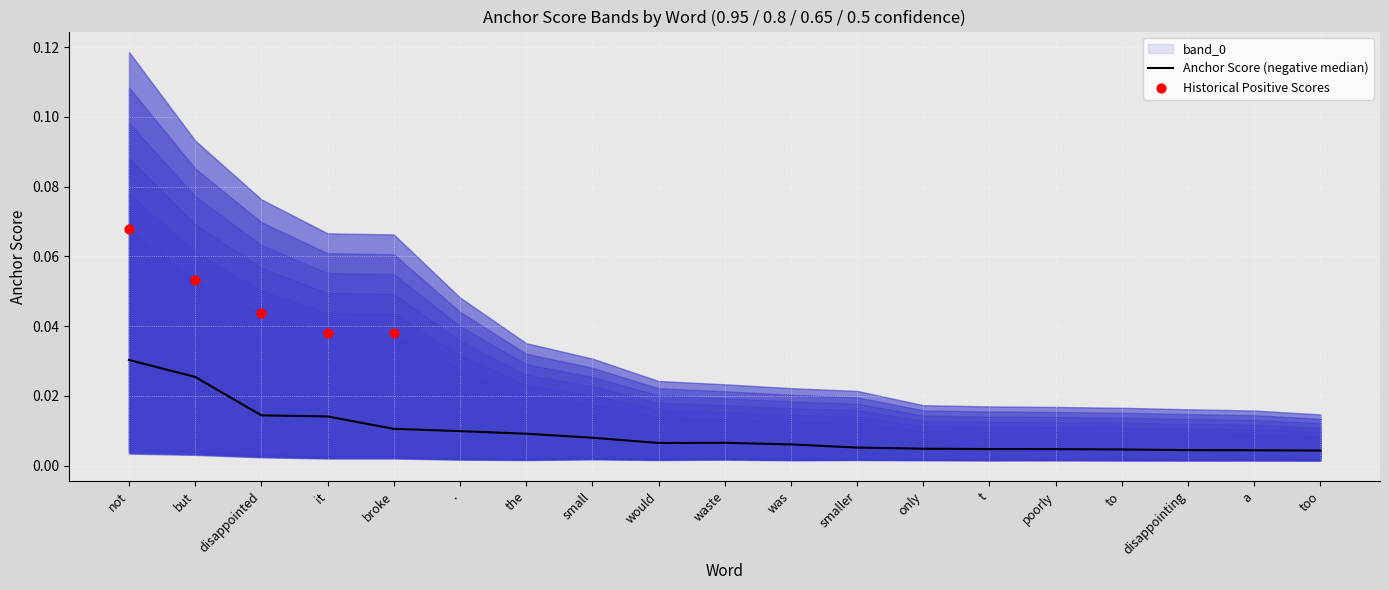

Which series has the largest Y range (max minus min)?

0.95-positive